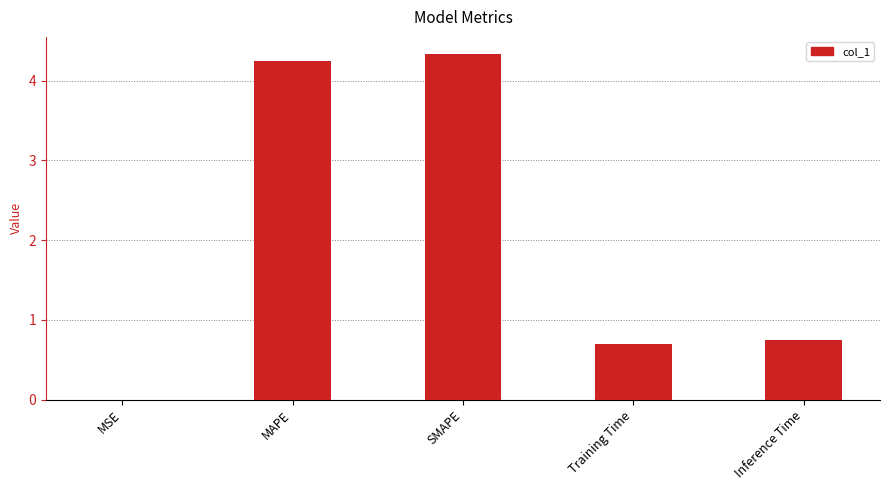

What is the greatest value displayed?

4.3